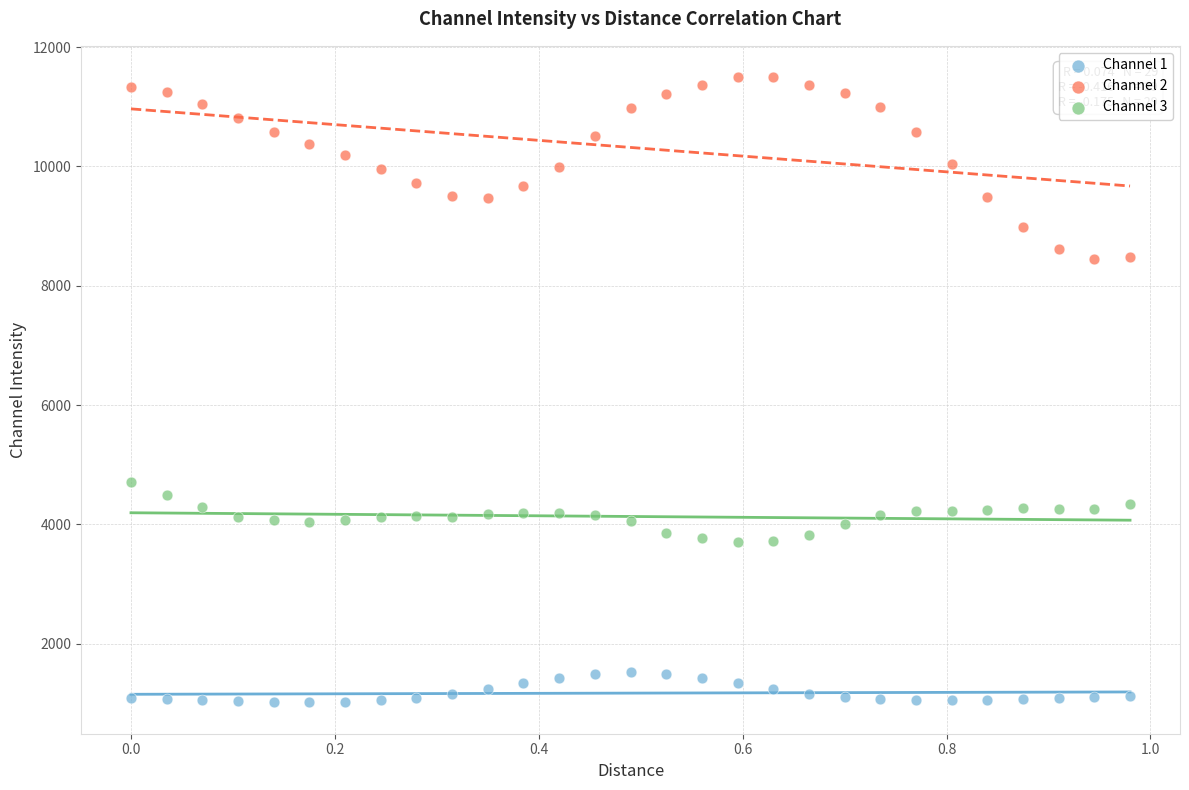

Which series contains the lowest Y value?

Channel 1